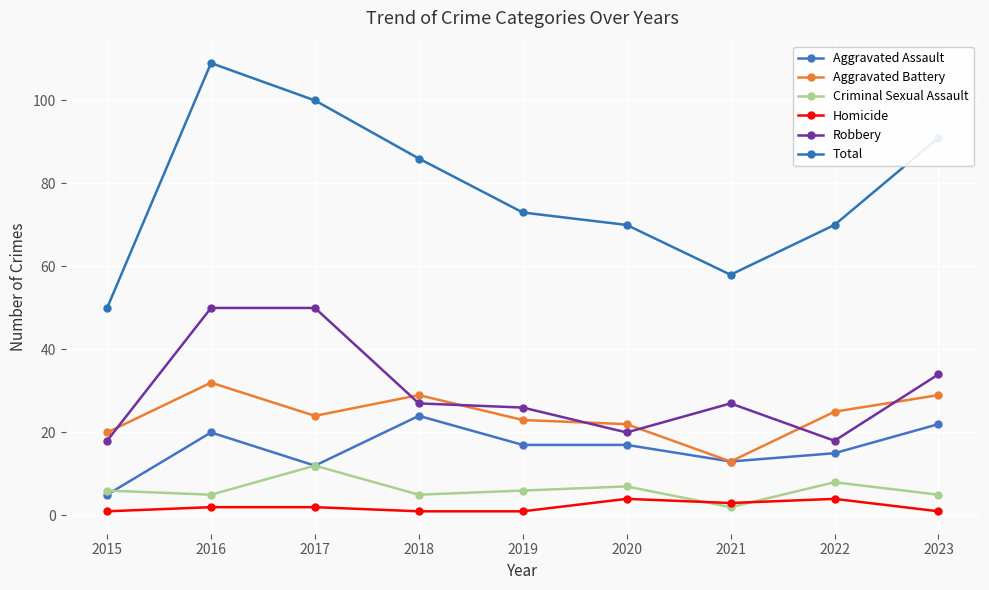

At how many categories does at least one series exceed 87?

3